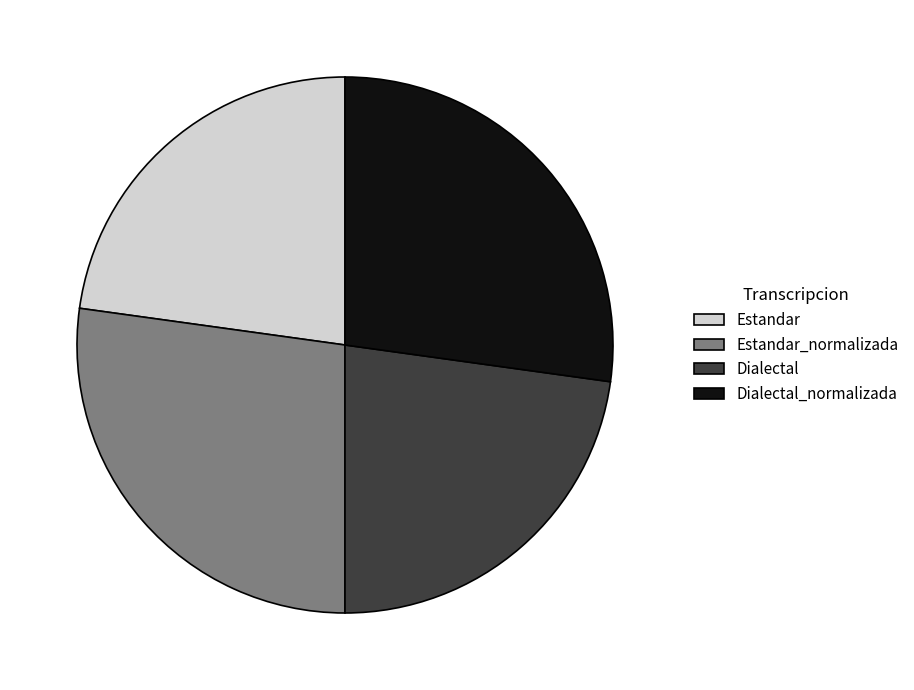

Does any single category account for the majority?

No